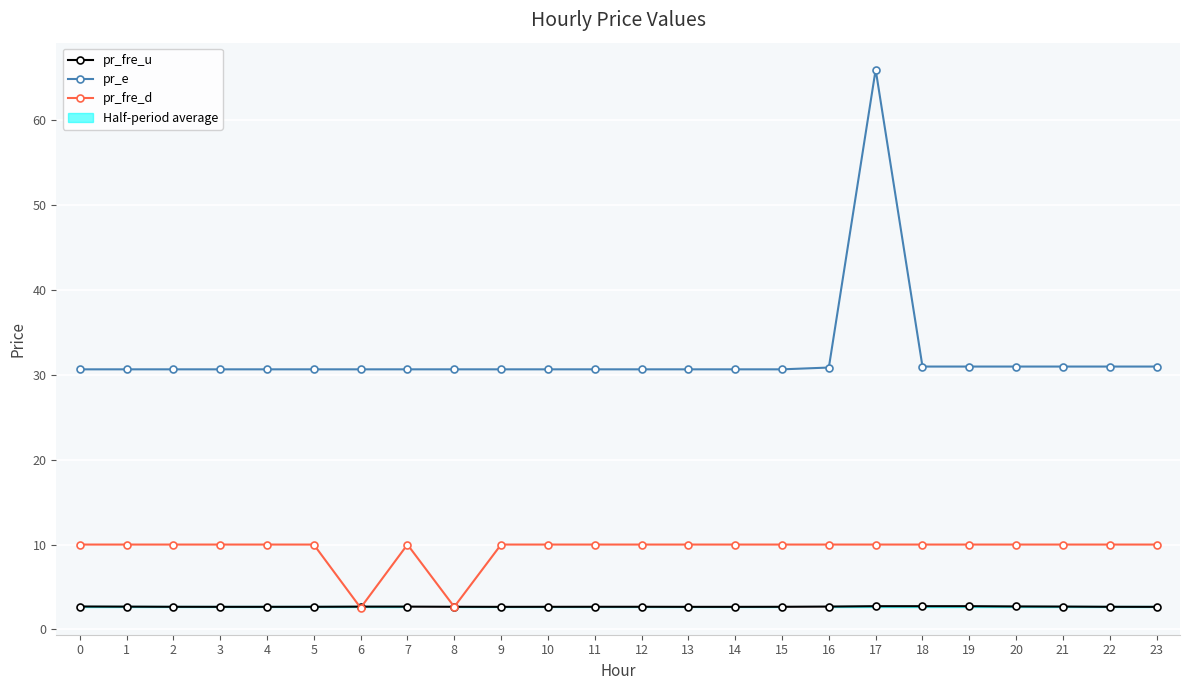

Reading left to right, extract all data points from this chart.

pr_fre_u: 0=2.7	1=2.7	2=2.7	3=2.7	4=2.7	5=2.7	6=2.7	7=2.7	8=2.7	9=2.7	10=2.7	11=2.7	12=2.7	13=2.7	14=2.7	15=2.7	16=2.7	17=2.7	18=2.7	19=2.7	20=2.7	21=2.7	22=2.7	23=2.7
pr_e: 0=30.6	1=30.6	2=30.6	3=30.6	4=30.6	5=30.6	6=30.6	7=30.6	8=30.6	9=30.6	10=30.6	11=30.6	12=30.6	13=30.6	14=30.6	15=30.6	16=30.9	17=66.0	18=31.0	19=31.0	20=31.0	21=31.0	22=31.0	23=31.0
pr_fre_d: 0=10.0	1=10.0	2=10.0	3=10.0	4=10.0	5=10.0	6=2.5	7=10.0	8=2.7	9=10.0	10=10.0	11=10.0	12=10.0	13=10.0	14=10.0	15=10.0	16=10.0	17=10.0	18=10.0	19=10.0	20=10.0	21=10.0	22=10.0	23=10.0